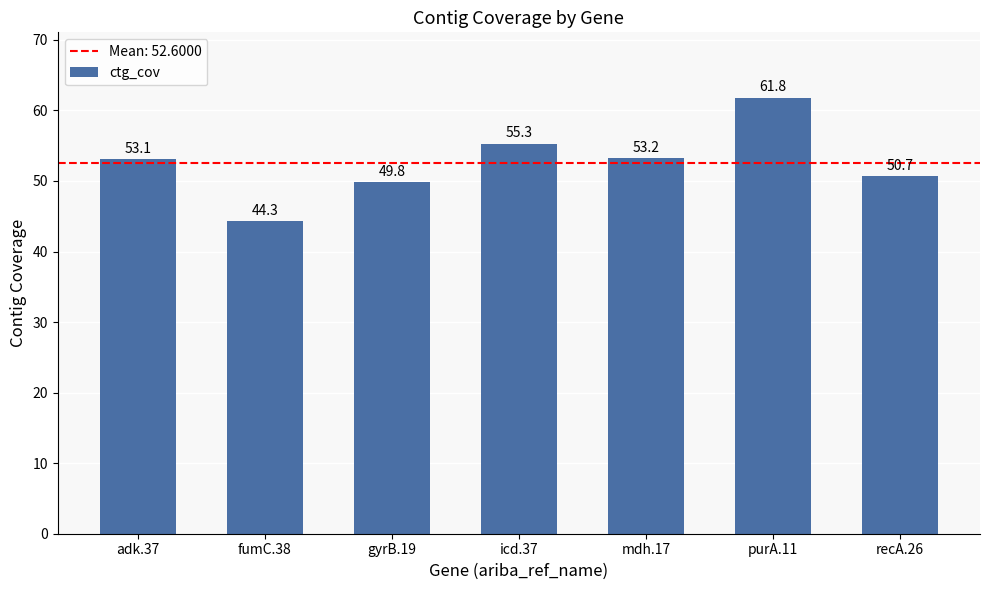

Where does the data first go above 53?

adk.37